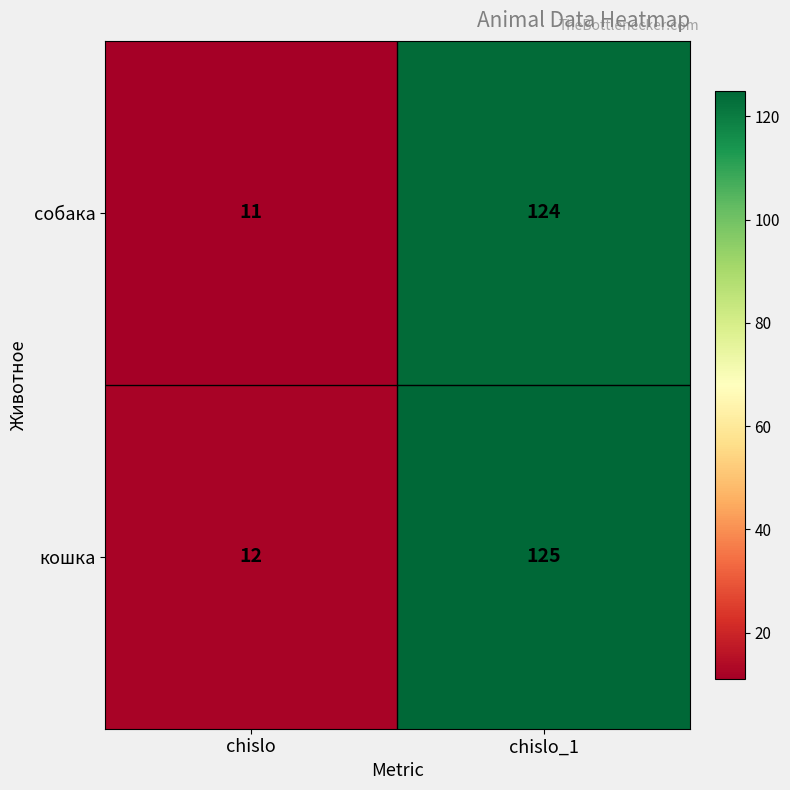

What value does the кошка series have at chislo_1?

125